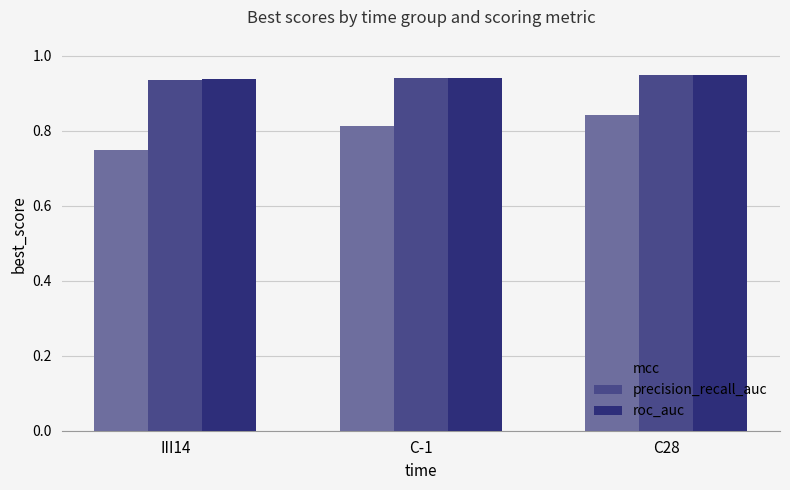

At which label does mcc reach its peak?

C28